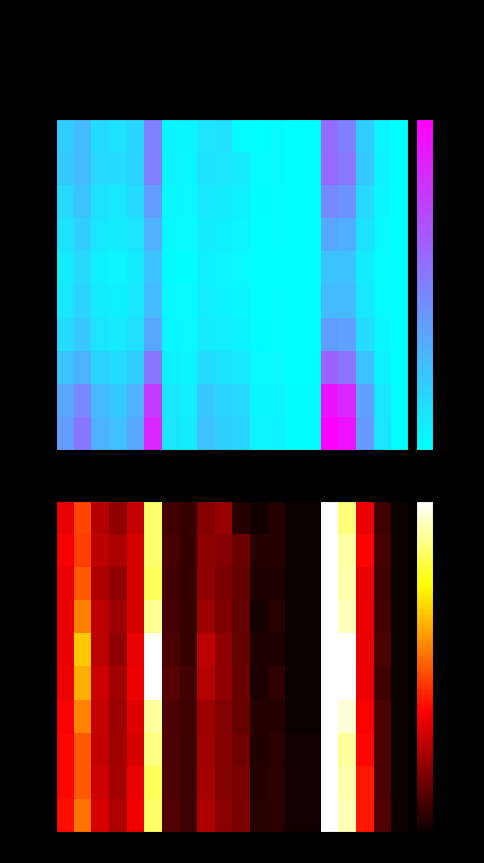

What value does the Jul 2020 series have at BE?

33.3